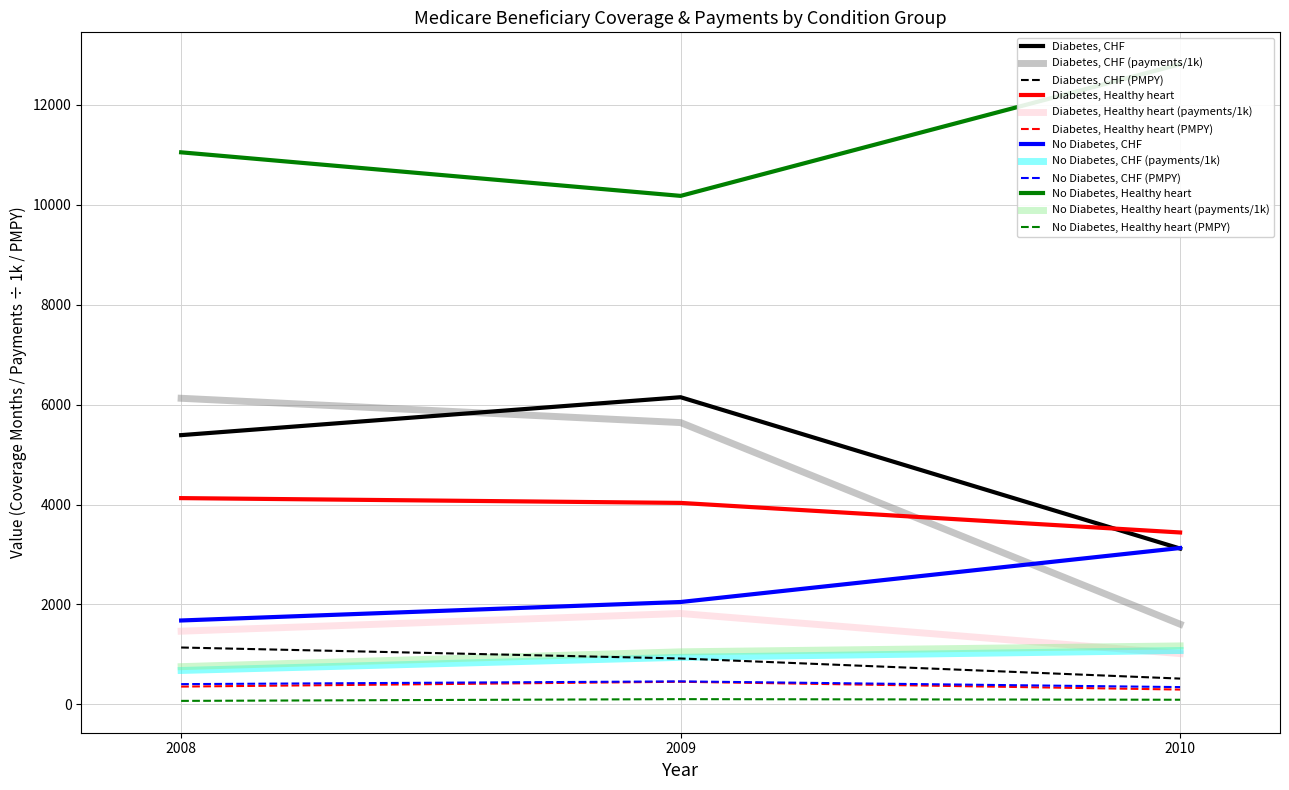

What is the sum of all No Diabetes, CHF values?

6855.0